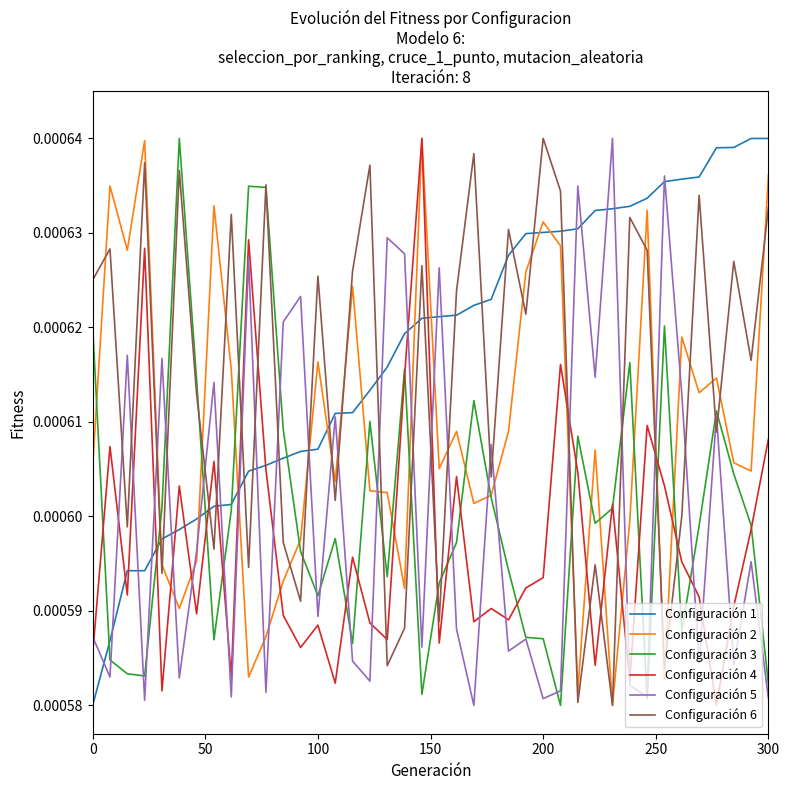

Which series has the largest total across all categories?

Configuración 1